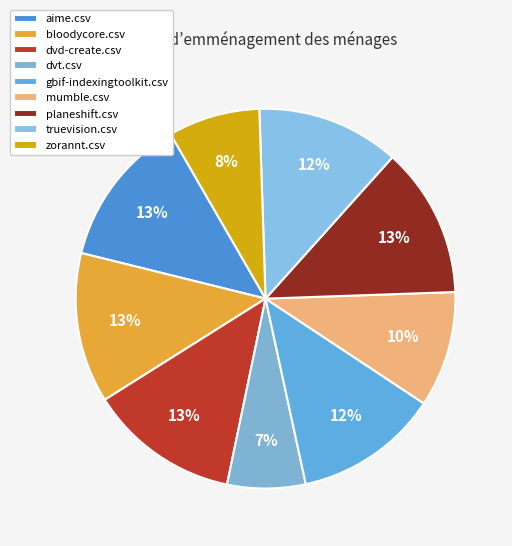

Is there a majority slice in this chart?

No